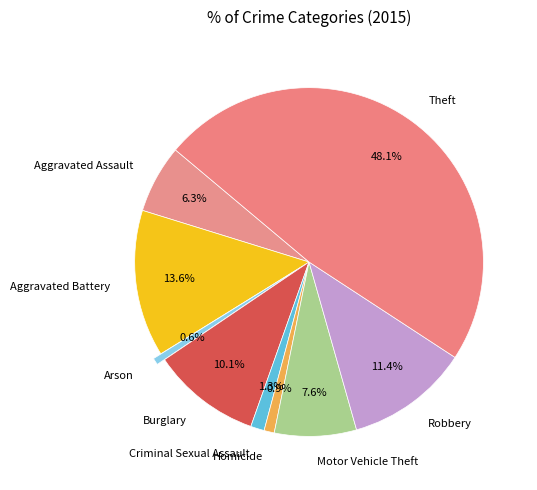

Which slice is the largest?

Theft